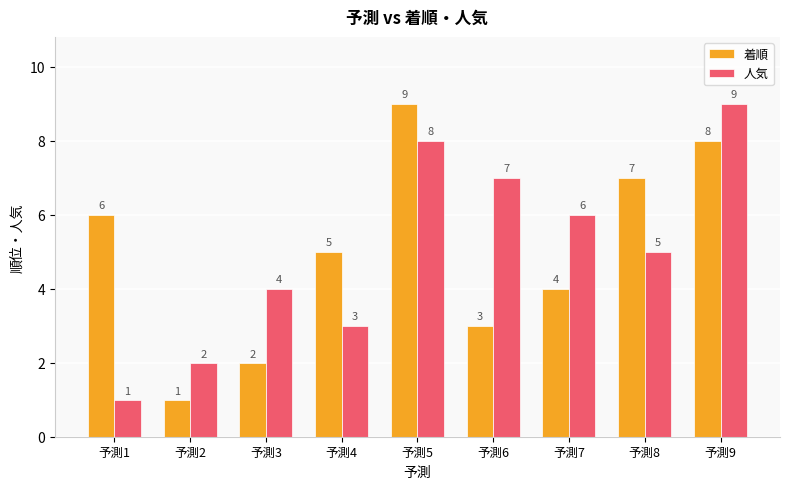

List the labels in order of 人気 value, largest first.

予測9, 予測5, 予測6, 予測7, 予測8, 予測3, 予測4, 予測2, 予測1